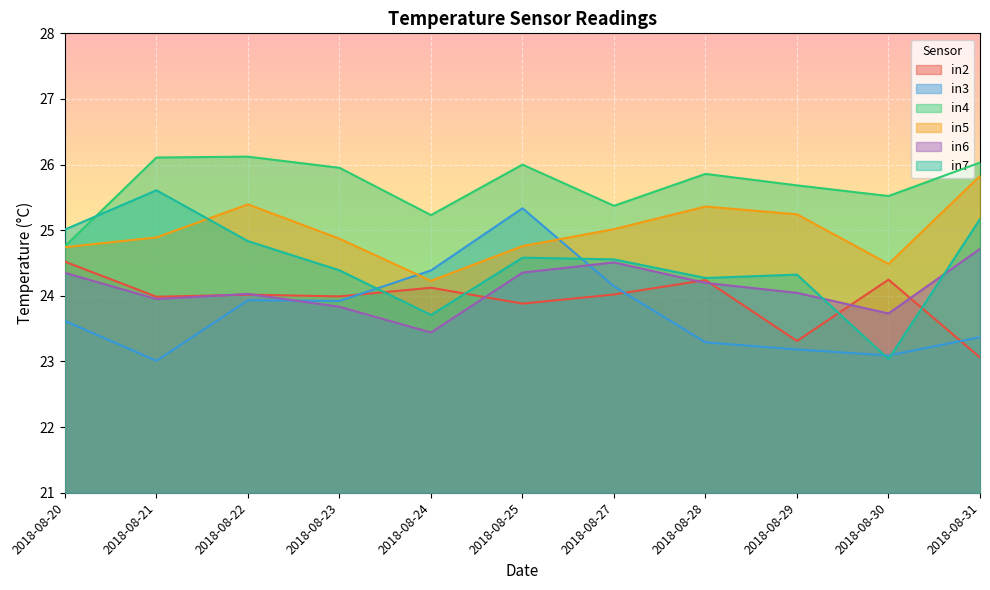

What is the sum of the in3 values at 2018-08-30 and 2018-08-27?

47.2